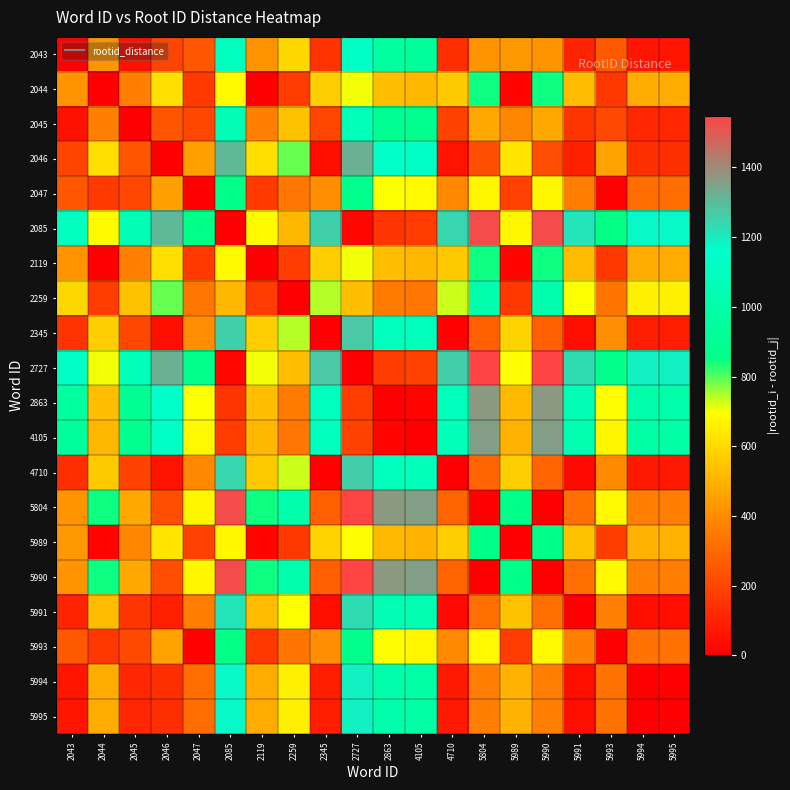

Which has a higher value, 2047 or 2727?

2727